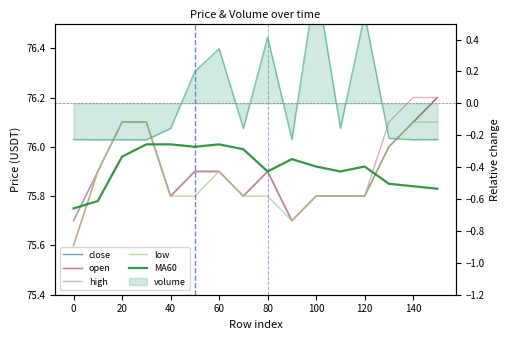

What is the average value of the low series?

75.9